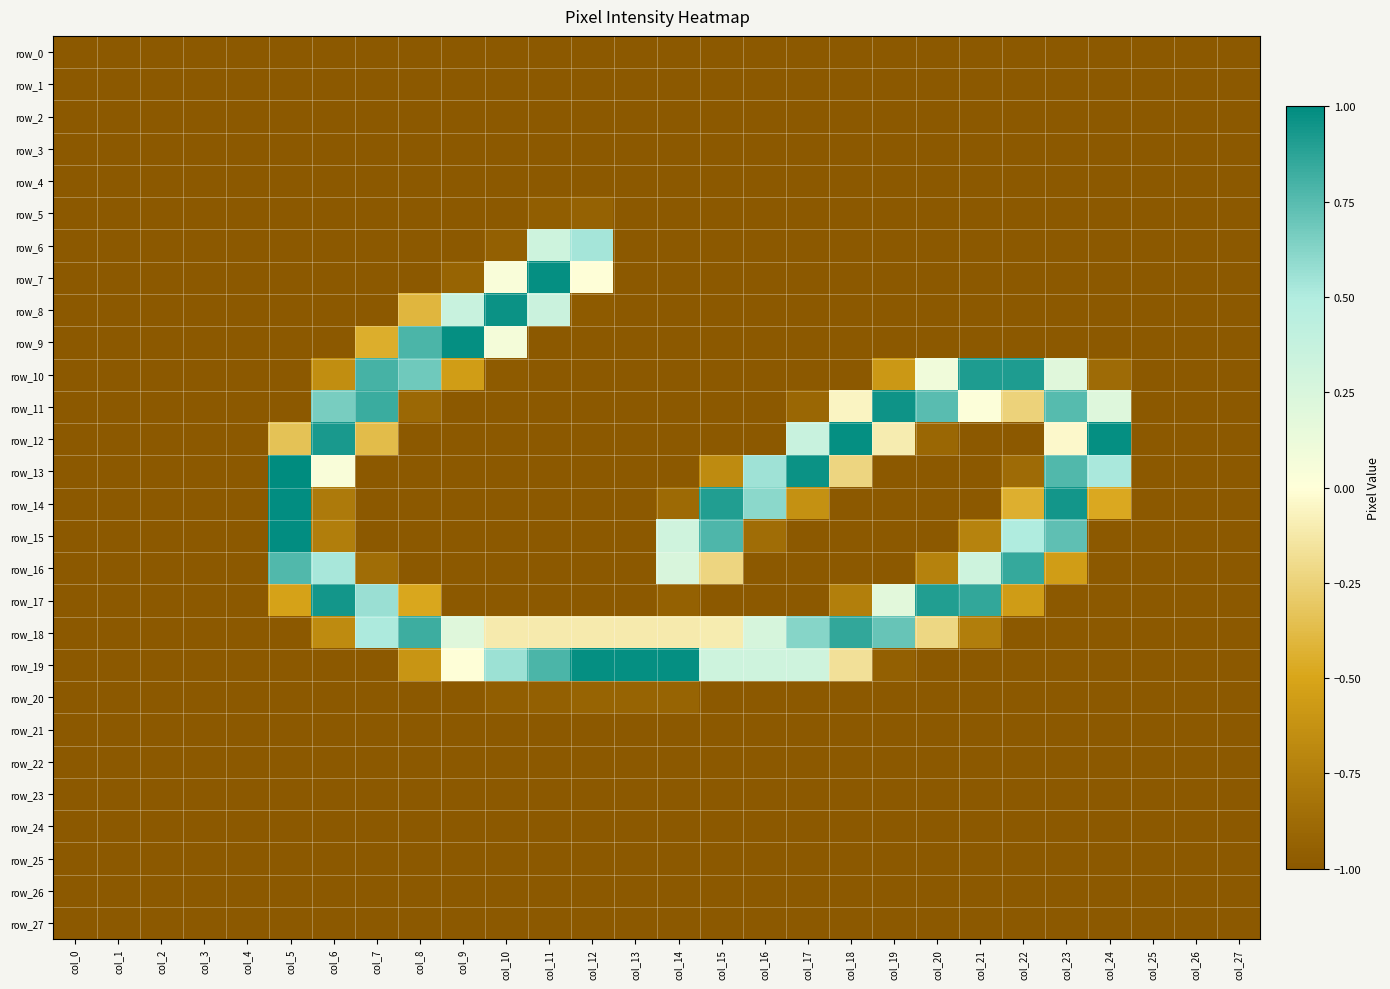

Reading left to right, extract all data points from this chart.

row_0: -1.0	-1.0	-1.0	-1.0	-1.0	-1.0	-1.0	-1.0	-1.0	-1.0	-1.0	-1.0	-1.0	-1.0	-1.0	-1.0	-1.0	-1.0	-1.0	-1.0	-1.0	-1.0	-1.0	-1.0	-1.0	-1.0	-1.0	-1.0
row_1: -1.0	-1.0	-1.0	-1.0	-1.0	-1.0	-1.0	-1.0	-1.0	-1.0	-1.0	-1.0	-1.0	-1.0	-1.0	-1.0	-1.0	-1.0	-1.0	-1.0	-1.0	-1.0	-1.0	-1.0	-1.0	-1.0	-1.0	-1.0
row_2: -1.0	-1.0	-1.0	-1.0	-1.0	-1.0	-1.0	-1.0	-1.0	-1.0	-1.0	-1.0	-1.0	-1.0	-1.0	-1.0	-1.0	-1.0	-1.0	-1.0	-1.0	-1.0	-1.0	-1.0	-1.0	-1.0	-1.0	-1.0
row_3: -1.0	-1.0	-1.0	-1.0	-1.0	-1.0	-1.0	-1.0	-1.0	-1.0	-1.0	-1.0	-1.0	-1.0	-1.0	-1.0	-1.0	-1.0	-1.0	-1.0	-1.0	-1.0	-1.0	-1.0	-1.0	-1.0	-1.0	-1.0
row_4: -1.0	-1.0	-1.0	-1.0	-1.0	-1.0	-1.0	-1.0	-1.0	-1.0	-1.0	-1.0	-1.0	-1.0	-1.0	-1.0	-1.0	-1.0	-1.0	-1.0	-1.0	-1.0	-1.0	-1.0	-1.0	-1.0	-1.0	-1.0
row_5: -1.0	-1.0	-1.0	-1.0	-1.0	-1.0	-1.0	-1.0	-1.0	-1.0	-1.0	-1.0	-0.9	-1.0	-1.0	-1.0	-1.0	-1.0	-1.0	-1.0	-1.0	-1.0	-1.0	-1.0	-1.0	-1.0	-1.0	-1.0
row_6: -1.0	-1.0	-1.0	-1.0	-1.0	-1.0	-1.0	-1.0	-1.0	-1.0	-1.0	0.3	0.5	-1.0	-1.0	-1.0	-1.0	-1.0	-1.0	-1.0	-1.0	-1.0	-1.0	-1.0	-1.0	-1.0	-1.0	-1.0
row_7: -1.0	-1.0	-1.0	-1.0	-1.0	-1.0	-1.0	-1.0	-1.0	-0.9	0.0	1.0	-0.0	-1.0	-1.0	-1.0	-1.0	-1.0	-1.0	-1.0	-1.0	-1.0	-1.0	-1.0	-1.0	-1.0	-1.0	-1.0
row_8: -1.0	-1.0	-1.0	-1.0	-1.0	-1.0	-1.0	-1.0	-0.4	0.4	1.0	0.3	-1.0	-1.0	-1.0	-1.0	-1.0	-1.0	-1.0	-1.0	-1.0	-1.0	-1.0	-1.0	-1.0	-1.0	-1.0	-1.0
row_9: -1.0	-1.0	-1.0	-1.0	-1.0	-1.0	-1.0	-0.5	0.8	1.0	0.1	-1.0	-1.0	-1.0	-1.0	-1.0	-1.0	-1.0	-1.0	-1.0	-1.0	-1.0	-1.0	-1.0	-1.0	-1.0	-1.0	-1.0
row_10: -1.0	-1.0	-1.0	-1.0	-1.0	-1.0	-0.7	0.8	0.7	-0.6	-1.0	-1.0	-1.0	-1.0	-1.0	-1.0	-1.0	-1.0	-1.0	-0.6	0.1	0.9	0.9	0.2	-0.9	-1.0	-1.0	-1.0
row_11: -1.0	-1.0	-1.0	-1.0	-1.0	-1.0	0.7	0.8	-0.9	-1.0	-1.0	-1.0	-1.0	-1.0	-1.0	-1.0	-1.0	-0.9	-0.1	1.0	0.7	0.0	-0.2	0.8	0.2	-1.0	-1.0	-1.0
row_12: -1.0	-1.0	-1.0	-1.0	-1.0	-0.3	0.9	-0.4	-1.0	-1.0	-1.0	-1.0	-1.0	-1.0	-1.0	-1.0	-1.0	0.4	1.0	-0.1	-0.9	-1.0	-1.0	-0.0	1.0	-1.0	-1.0	-1.0
row_13: -1.0	-1.0	-1.0	-1.0	-1.0	1.0	0.0	-1.0	-1.0	-1.0	-1.0	-1.0	-1.0	-1.0	-1.0	-0.7	0.6	1.0	-0.2	-1.0	-1.0	-1.0	-0.9	0.8	0.5	-1.0	-1.0	-1.0
row_14: -1.0	-1.0	-1.0	-1.0	-1.0	1.0	-0.8	-1.0	-1.0	-1.0	-1.0	-1.0	-1.0	-1.0	-0.9	0.9	0.6	-0.6	-1.0	-1.0	-1.0	-1.0	-0.4	0.9	-0.5	-1.0	-1.0	-1.0
row_15: -1.0	-1.0	-1.0	-1.0	-1.0	1.0	-0.8	-1.0	-1.0	-1.0	-1.0	-1.0	-1.0	-1.0	0.3	0.8	-0.9	-1.0	-1.0	-1.0	-1.0	-0.7	0.5	0.7	-1.0	-1.0	-1.0	-1.0
row_16: -1.0	-1.0	-1.0	-1.0	-1.0	0.8	0.5	-0.9	-1.0	-1.0	-1.0	-1.0	-1.0	-1.0	0.3	-0.2	-1.0	-1.0	-1.0	-1.0	-0.7	0.3	0.9	-0.6	-1.0	-1.0	-1.0	-1.0
row_17: -1.0	-1.0	-1.0	-1.0	-1.0	-0.5	0.9	0.6	-0.5	-1.0	-1.0	-1.0	-1.0	-1.0	-0.9	-1.0	-1.0	-1.0	-0.7	0.2	0.9	0.9	-0.6	-1.0	-1.0	-1.0	-1.0	-1.0
row_18: -1.0	-1.0	-1.0	-1.0	-1.0	-1.0	-0.7	0.5	0.8	0.2	-0.1	-0.1	-0.1	-0.1	-0.1	-0.1	0.3	0.6	0.9	0.7	-0.2	-0.8	-1.0	-1.0	-1.0	-1.0	-1.0	-1.0
row_19: -1.0	-1.0	-1.0	-1.0	-1.0	-1.0	-1.0	-1.0	-0.6	-0.0	0.6	0.8	1.0	1.0	1.0	0.3	0.3	0.3	-0.2	-1.0	-1.0	-1.0	-1.0	-1.0	-1.0	-1.0	-1.0	-1.0
row_20: -1.0	-1.0	-1.0	-1.0	-1.0	-1.0	-1.0	-1.0	-1.0	-1.0	-1.0	-1.0	-0.9	-0.9	-0.9	-1.0	-1.0	-1.0	-1.0	-1.0	-1.0	-1.0	-1.0	-1.0	-1.0	-1.0	-1.0	-1.0
row_21: -1.0	-1.0	-1.0	-1.0	-1.0	-1.0	-1.0	-1.0	-1.0	-1.0	-1.0	-1.0	-1.0	-1.0	-1.0	-1.0	-1.0	-1.0	-1.0	-1.0	-1.0	-1.0	-1.0	-1.0	-1.0	-1.0	-1.0	-1.0
row_22: -1.0	-1.0	-1.0	-1.0	-1.0	-1.0	-1.0	-1.0	-1.0	-1.0	-1.0	-1.0	-1.0	-1.0	-1.0	-1.0	-1.0	-1.0	-1.0	-1.0	-1.0	-1.0	-1.0	-1.0	-1.0	-1.0	-1.0	-1.0
row_23: -1.0	-1.0	-1.0	-1.0	-1.0	-1.0	-1.0	-1.0	-1.0	-1.0	-1.0	-1.0	-1.0	-1.0	-1.0	-1.0	-1.0	-1.0	-1.0	-1.0	-1.0	-1.0	-1.0	-1.0	-1.0	-1.0	-1.0	-1.0
row_24: -1.0	-1.0	-1.0	-1.0	-1.0	-1.0	-1.0	-1.0	-1.0	-1.0	-1.0	-1.0	-1.0	-1.0	-1.0	-1.0	-1.0	-1.0	-1.0	-1.0	-1.0	-1.0	-1.0	-1.0	-1.0	-1.0	-1.0	-1.0
row_25: -1.0	-1.0	-1.0	-1.0	-1.0	-1.0	-1.0	-1.0	-1.0	-1.0	-1.0	-1.0	-1.0	-1.0	-1.0	-1.0	-1.0	-1.0	-1.0	-1.0	-1.0	-1.0	-1.0	-1.0	-1.0	-1.0	-1.0	-1.0
row_26: -1.0	-1.0	-1.0	-1.0	-1.0	-1.0	-1.0	-1.0	-1.0	-1.0	-1.0	-1.0	-1.0	-1.0	-1.0	-1.0	-1.0	-1.0	-1.0	-1.0	-1.0	-1.0	-1.0	-1.0	-1.0	-1.0	-1.0	-1.0
row_27: -1.0	-1.0	-1.0	-1.0	-1.0	-1.0	-1.0	-1.0	-1.0	-1.0	-1.0	-1.0	-1.0	-1.0	-1.0	-1.0	-1.0	-1.0	-1.0	-1.0	-1.0	-1.0	-1.0	-1.0	-1.0	-1.0	-1.0	-1.0